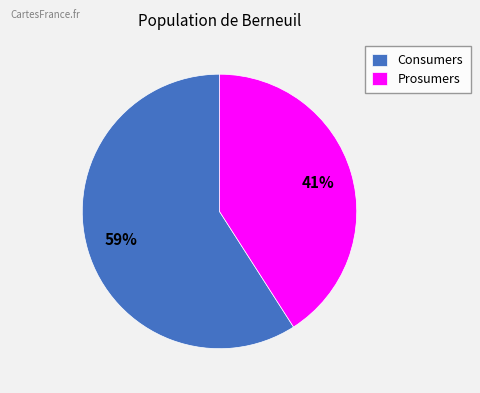

Rank the categories by value from lowest to highest.

Prosumers, Consumers